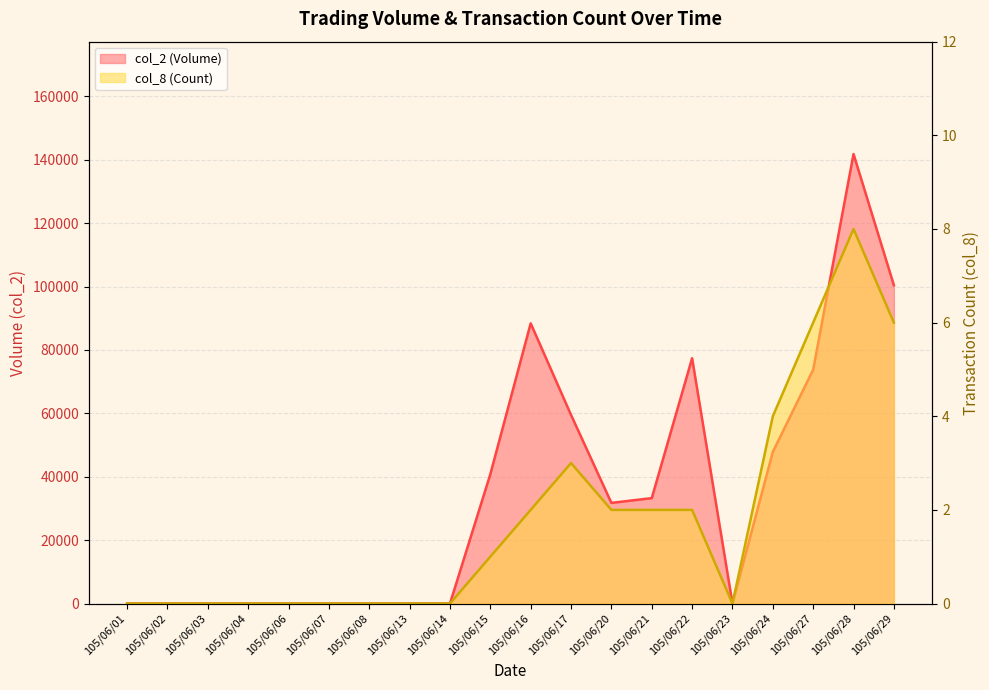

What are all the series names shown in the legend?

col_2 (Volume), col_8 (Count)